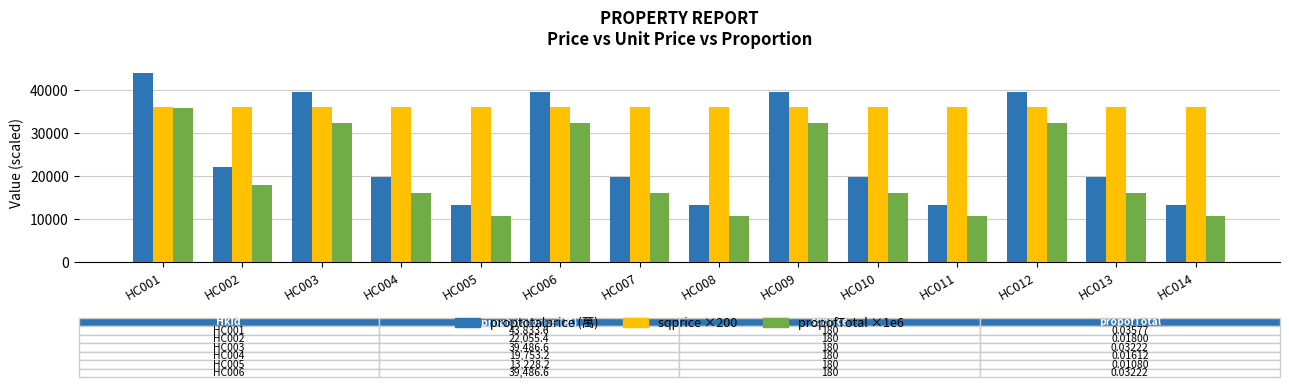

Reading left to right, what are all the values shown in this chart?

proptotalprice (萬): HC001=43833.6	HC002=22055.4	HC003=39486.6	HC004=19753.2	HC005=13228.2	HC006=39486.6	HC007=19753.2	HC008=13228.2	HC009=39486.6	HC010=19753.2	HC011=13228.2	HC012=39486.6	HC013=19753.2	HC014=13228.2
sqprice ×200: HC001=36000.0	HC002=36000.0	HC003=36000.0	HC004=36000.0	HC005=36000.0	HC006=36000.0	HC007=36000.0	HC008=36000.0	HC009=36000.0	HC010=36000.0	HC011=36000.0	HC012=36000.0	HC013=36000.0	HC014=36000.0
propofTotal ×1e6: HC001=35770.0	HC002=18000.0	HC003=32220.0	HC004=16120.0	HC005=10800.0	HC006=32220.0	HC007=16120.0	HC008=10800.0	HC009=32220.0	HC010=16120.0	HC011=10800.0	HC012=32220.0	HC013=16120.0	HC014=10800.0